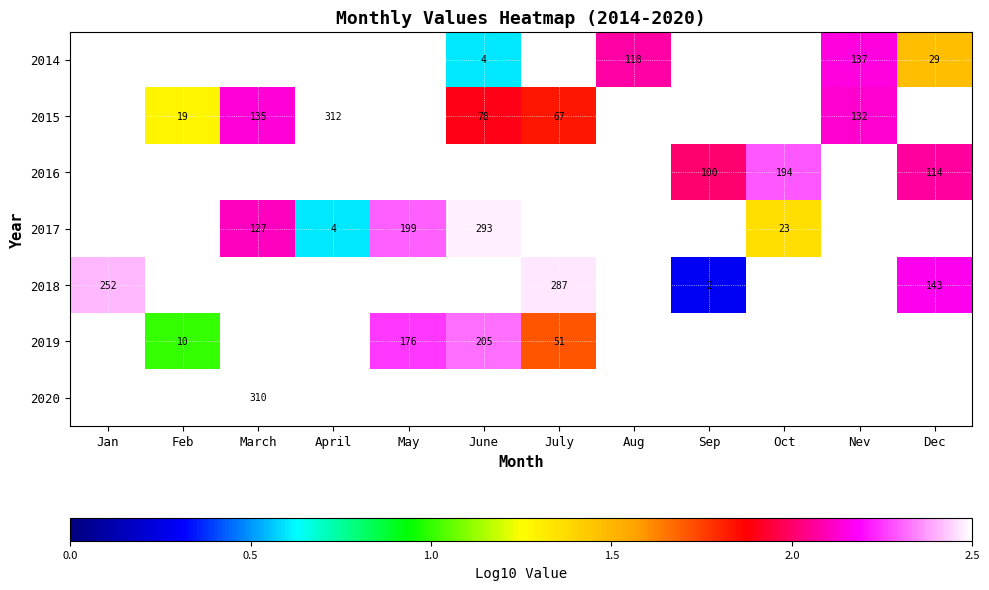

Which label corresponds to the largest value in the chart?

April